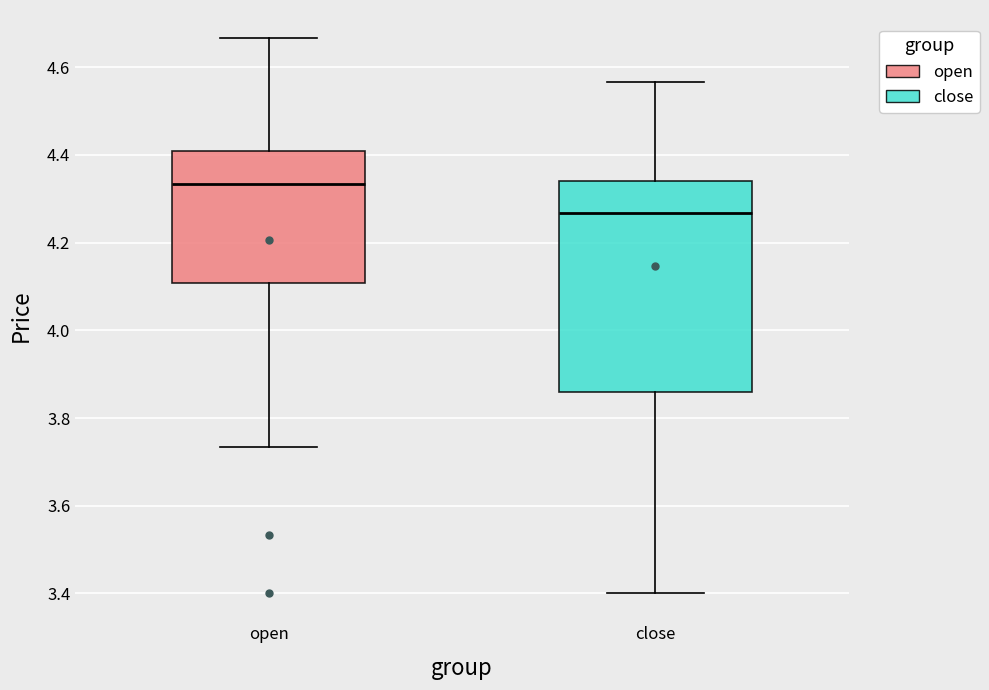

Which box's median line is the highest?

open